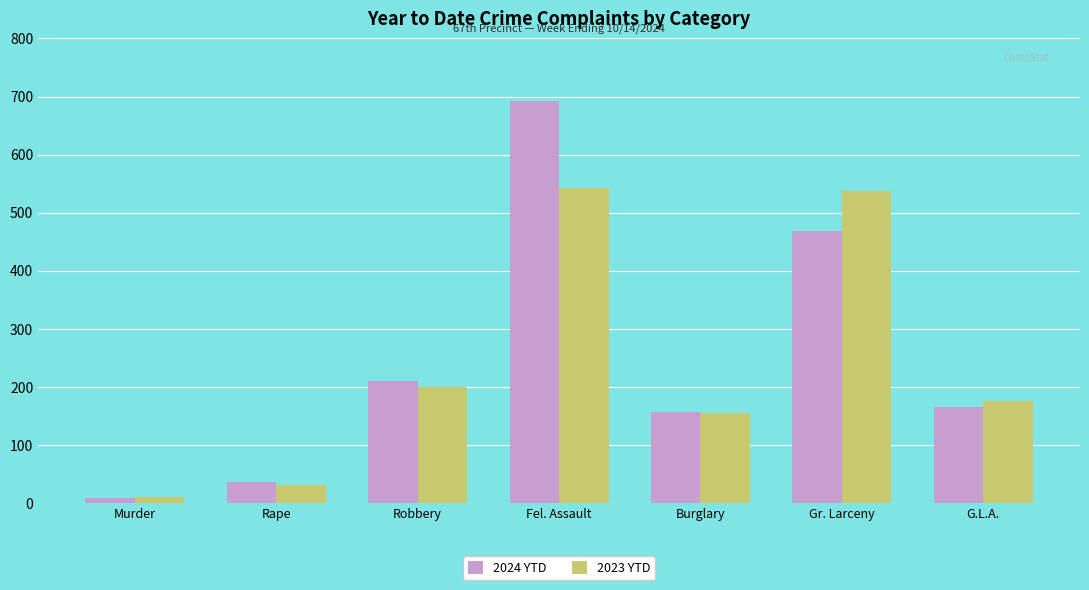

Reading left to right, list all the values displayed in this chart.

2024 YTD: Murder=8	Rape=35	Robbery=210	Fel. Assault=692	Burglary=157	Gr. Larceny=469	G.L.A.=165
2023 YTD: Murder=10	Rape=30	Robbery=200	Fel. Assault=543	Burglary=155	Gr. Larceny=538	G.L.A.=175